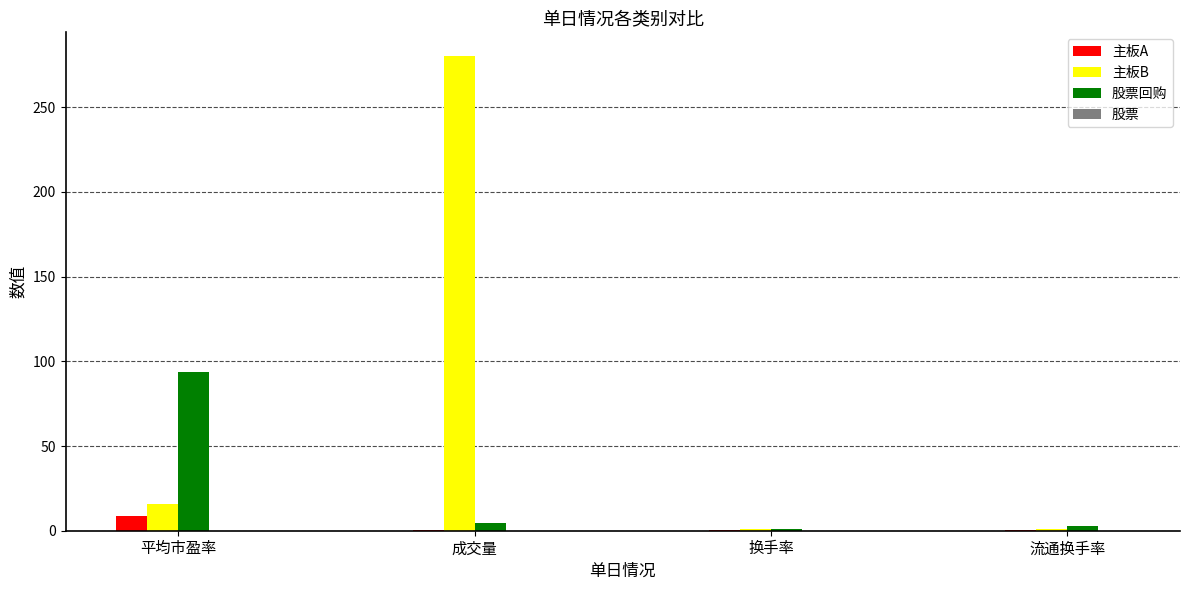

At which label does 主板B reach its peak?

成交量